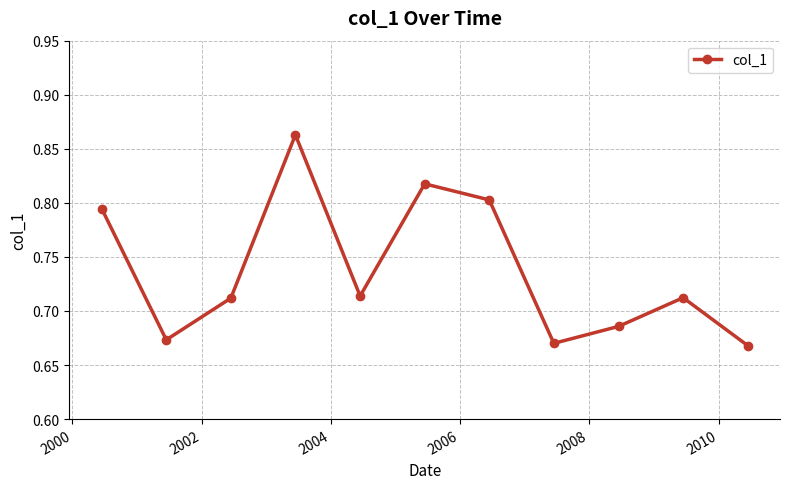

What is the sum of all values?

8.1